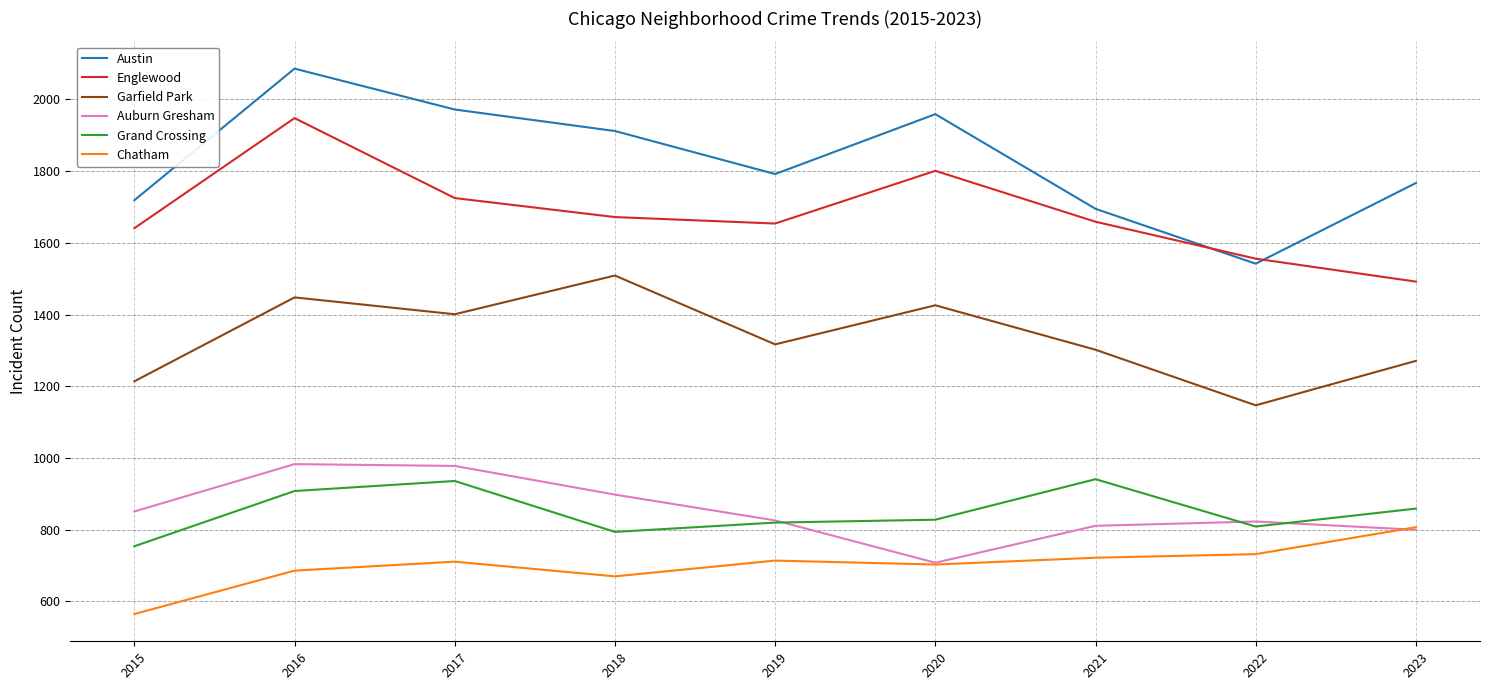

The Englewood series shows 1948 at 2016. True or false?

True